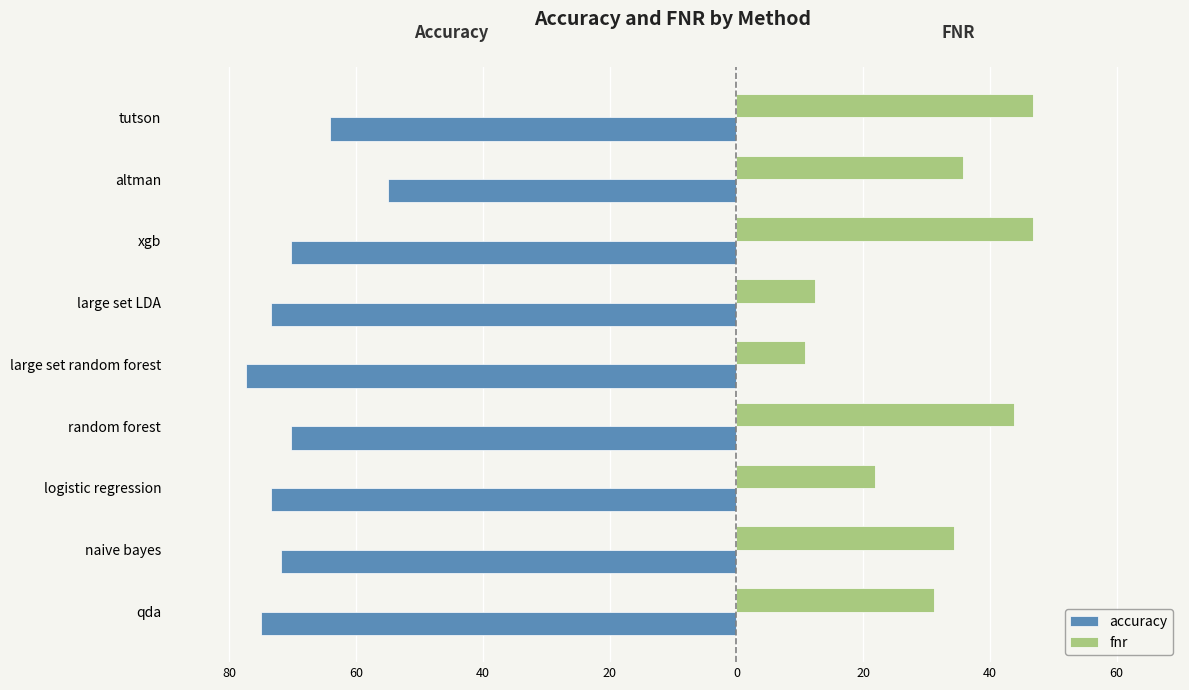

Reading left to right, what are all the values shown in this chart?

accuracy: -75.0	-71.9	-73.4	-70.3	-77.5	-73.5	-70.3	-55.0	-64.1
fnr: 31.2	34.4	21.9	43.8	10.9	12.4	46.9	35.8	46.9